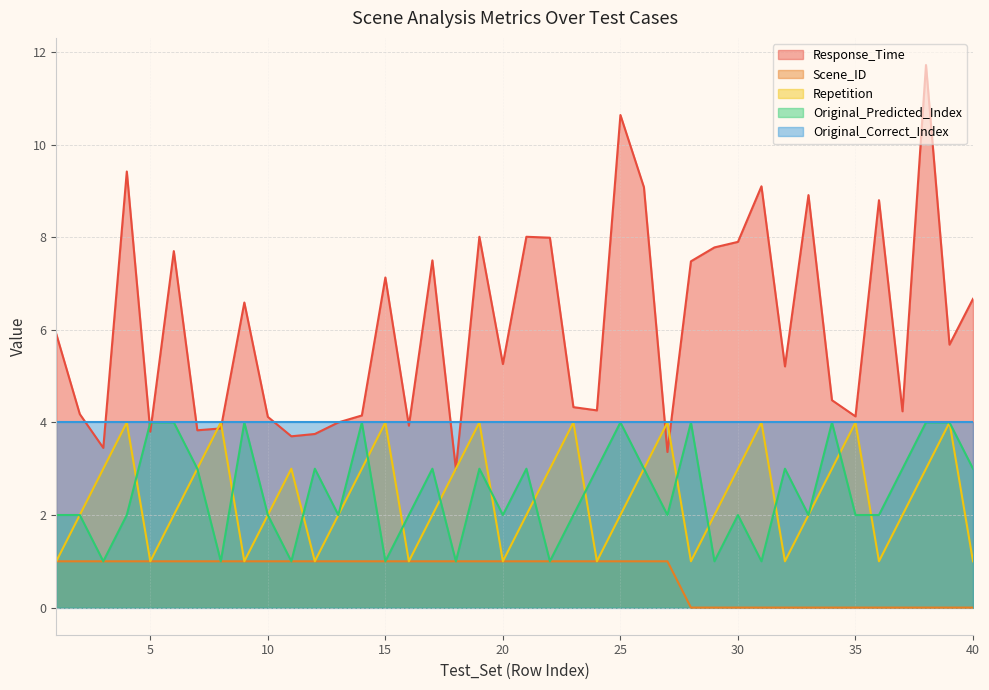

Which series has the largest total across all categories?

Response_Time